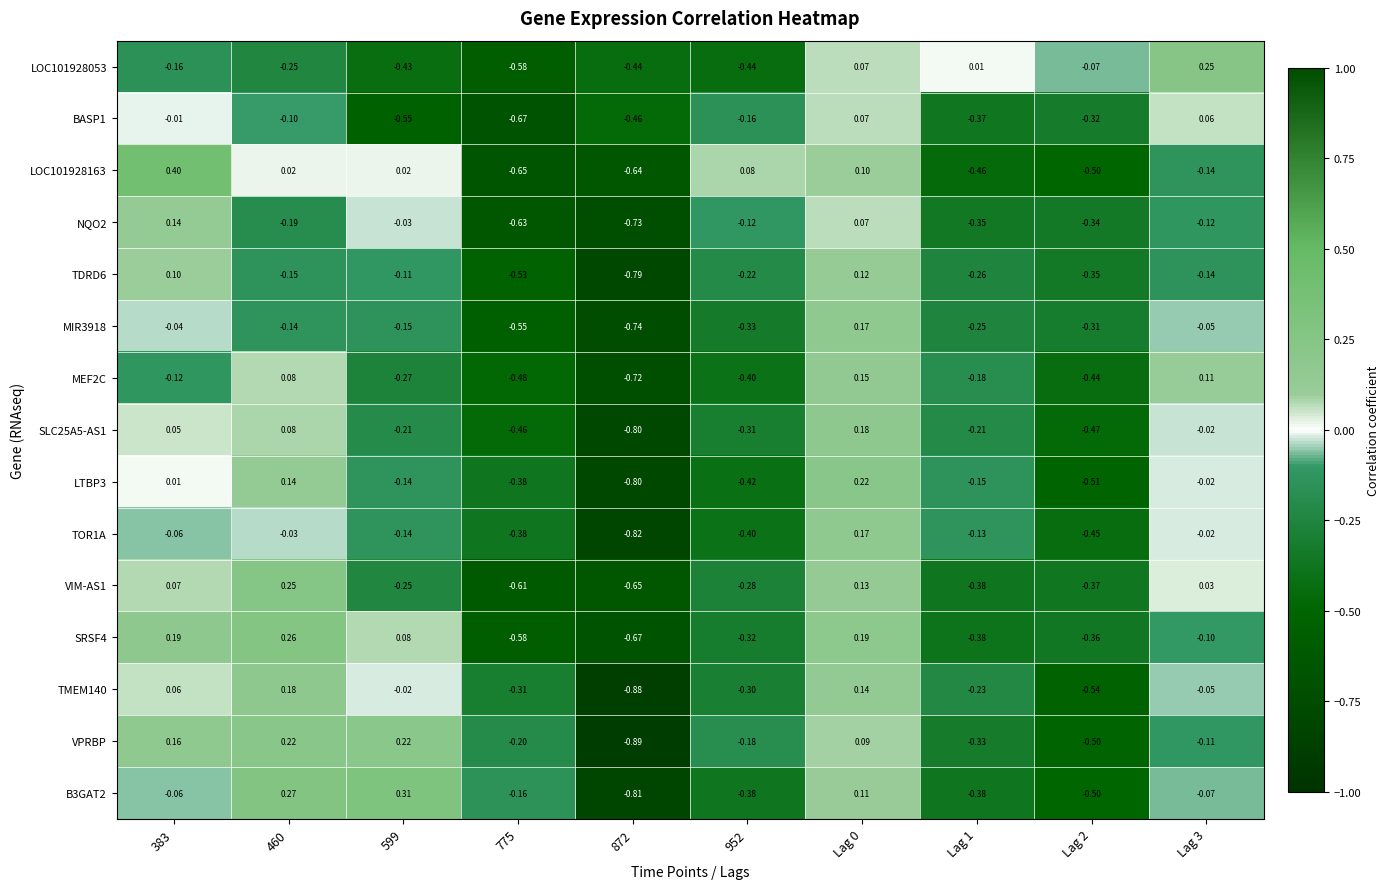

How many values in the SRSF4 series exceed 0?

4